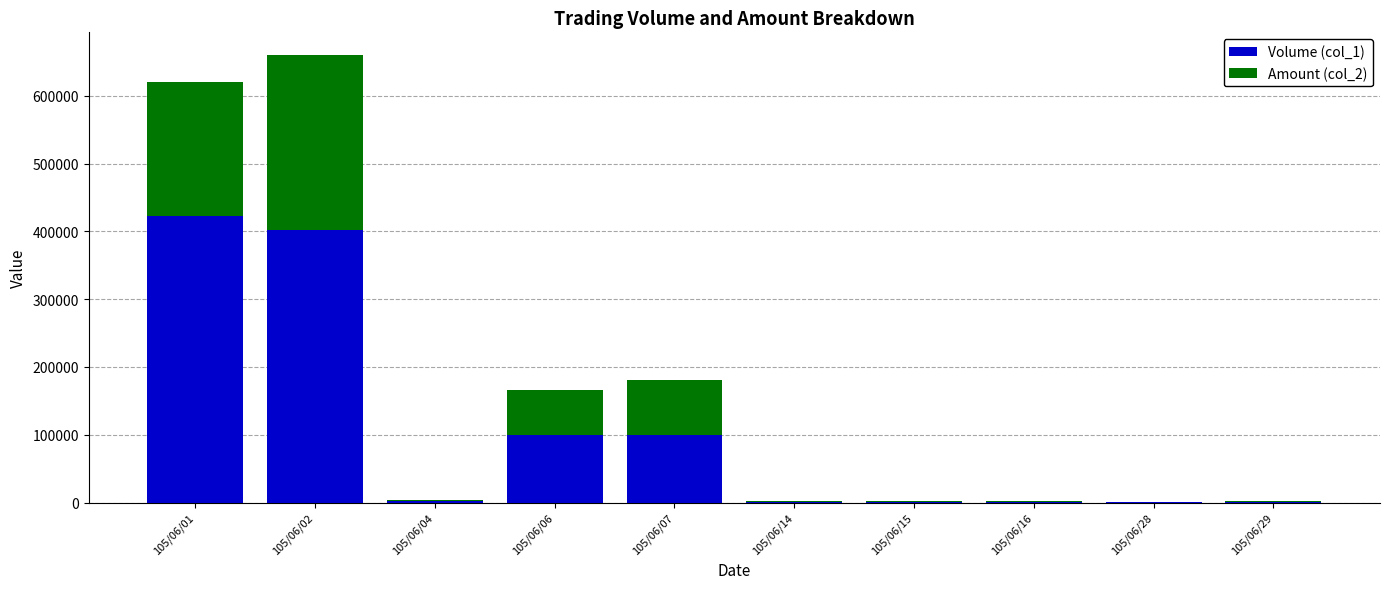

True or false: Volume (col_1) has a value of 402000 at 105/06/02.

True